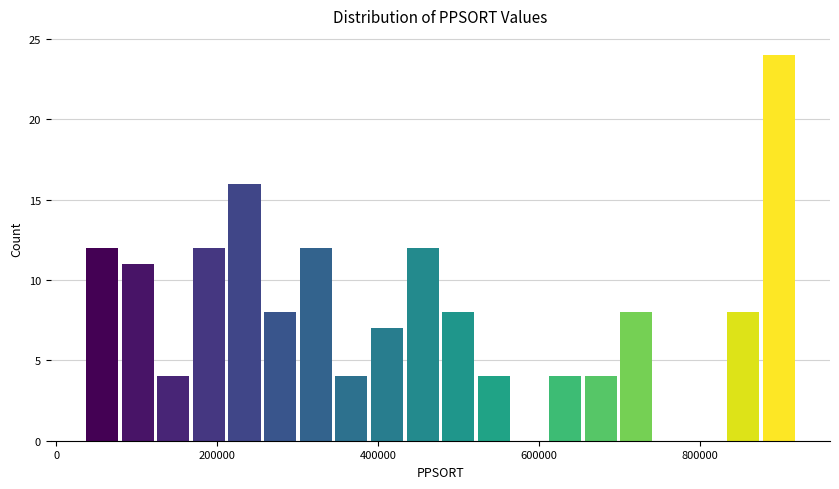

Read against the x-axis, roughly where is the centre of the tallest bar?

900000